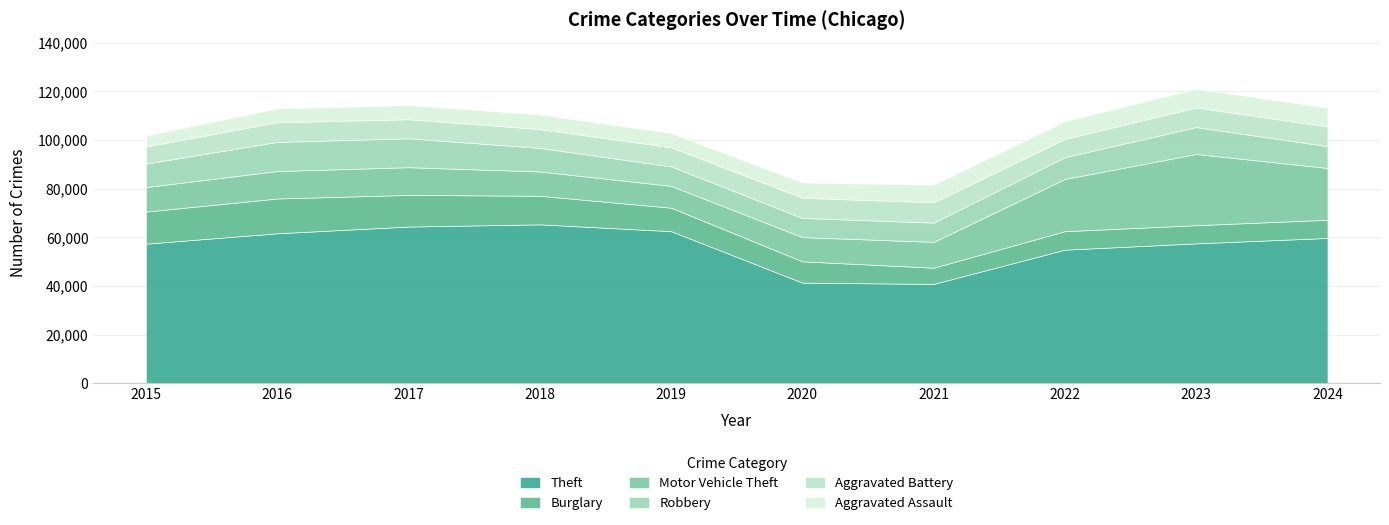

Reading left to right, list all the values displayed in this chart.

Theft: 2015=57352	2016=61623	2017=64386	2018=65290	2019=62497	2020=41343	2021=40818	2022=54889	2023=57469	2024=59707
Burglary: 2015=13184	2016=14289	2017=13001	2018=11747	2019=9638	2020=8758	2021=6661	2022=7593	2023=7481	2024=7465
Motor Vehicle Theft: 2015=10068	2016=11285	2017=11380	2018=9985	2019=8978	2020=9959	2021=10605	2022=21466	2023=29251	2024=21279
Robbery: 2015=9638	2016=11960	2017=11880	2018=9681	2019=7995	2020=7855	2021=7920	2022=8963	2023=11054	2024=8972
Aggravated Battery: 2015=7019	2016=8085	2017=7845	2018=7735	2019=7858	2020=8321	2021=8347	2022=7491	2023=8078	2024=8050
Aggravated Assault: 2015=4480	2016=5713	2017=5793	2018=6002	2019=5841	2020=6265	2021=7242	2022=7280	2023=7712	2024=7779